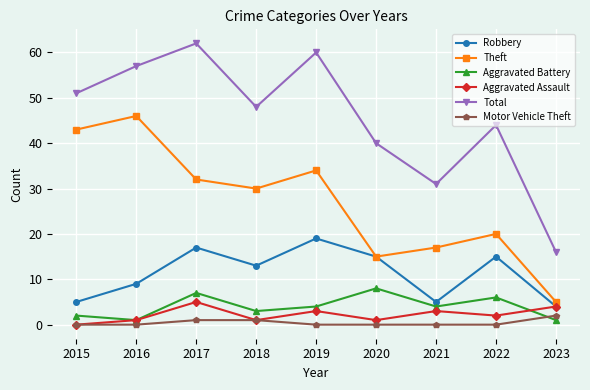

What is the difference between the Theft values at 2023 and 2020?

10